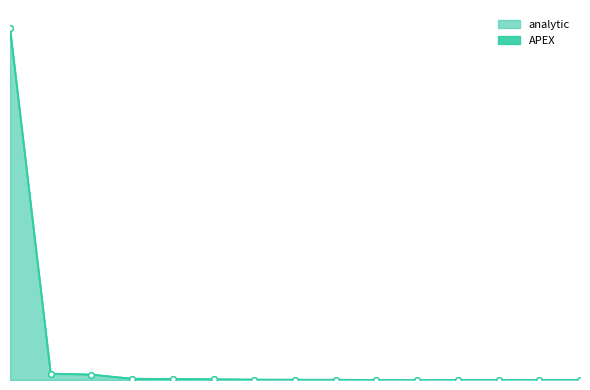

How many values in the analytic_line series exceed 7?

8